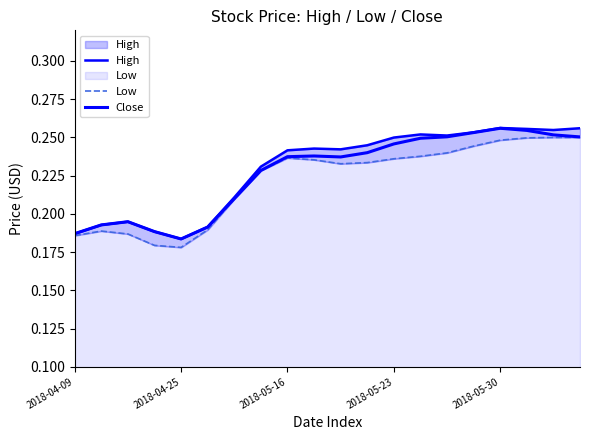

True or false: Close and Low intersect in this chart.

False